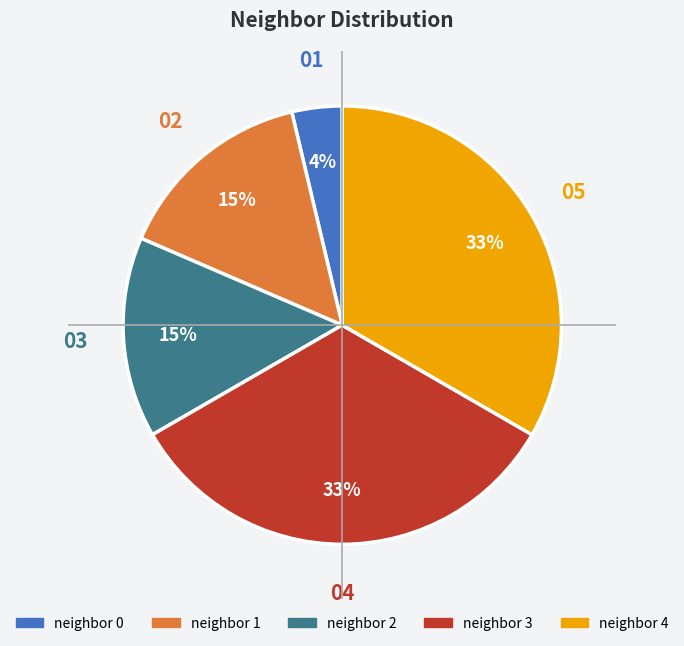

To the nearest percent, what percentage of the pie is neighbor 3?

33%